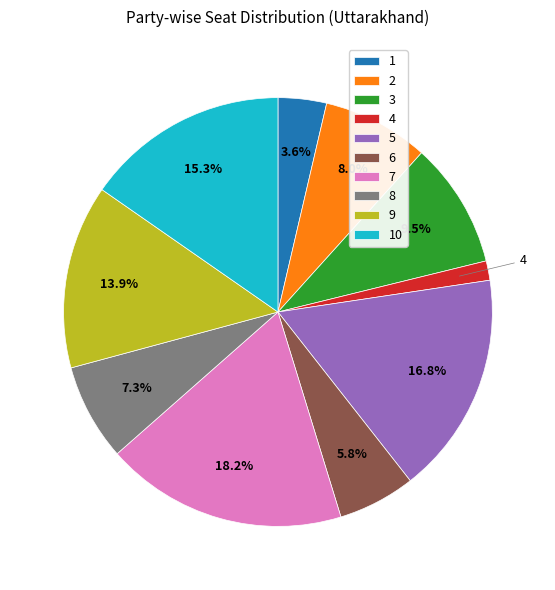

Do 4 and 10 together represent more than half of the pie?

No